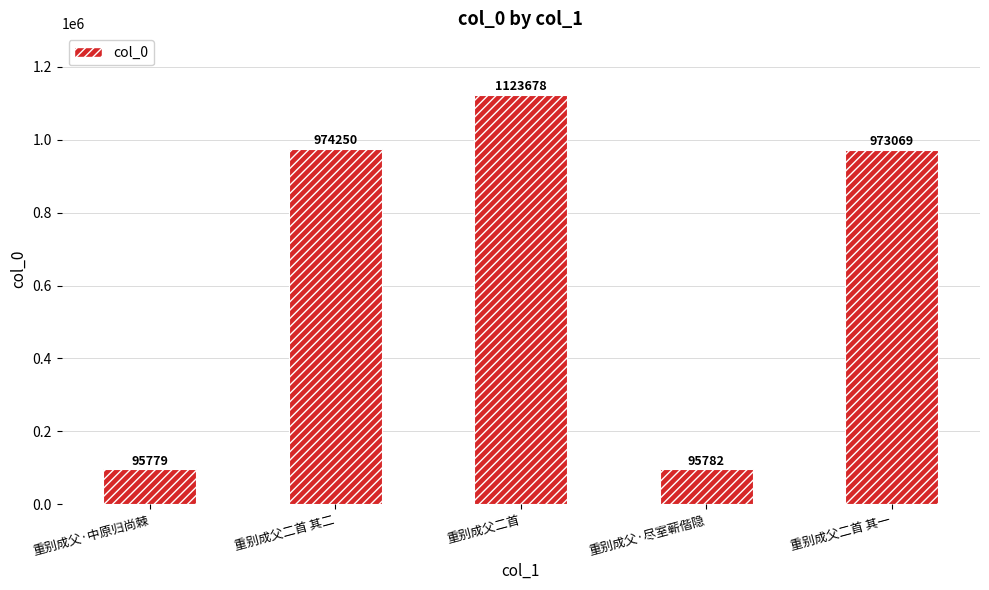

List the labels in order of value, largest first.

重别成父二首, 重别成父二首 其二, 重别成父二首 其一, 重别成父·尽室蕲偕隐, 重别成父·中原归尚棘